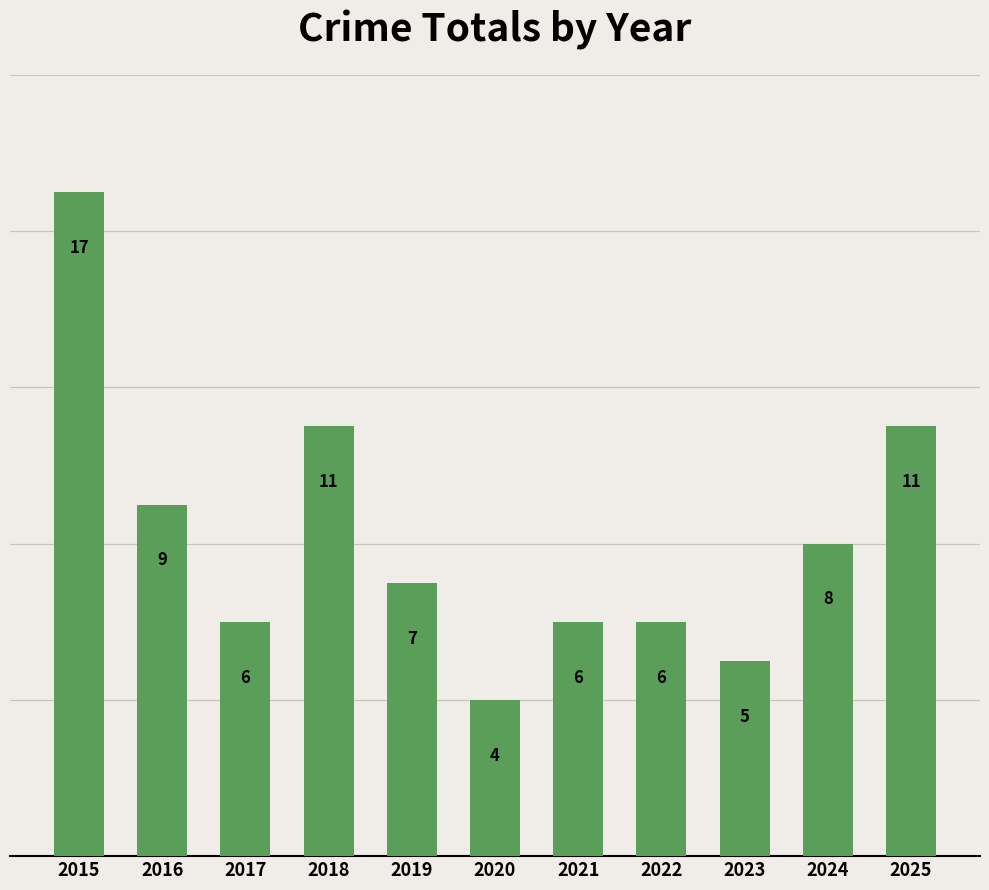

What is the greatest value displayed?

17